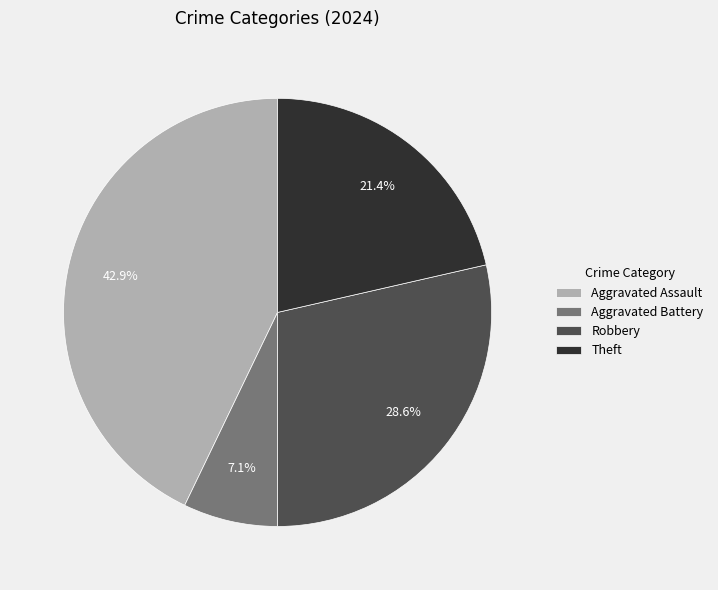

Is Theft the majority of the pie?

No